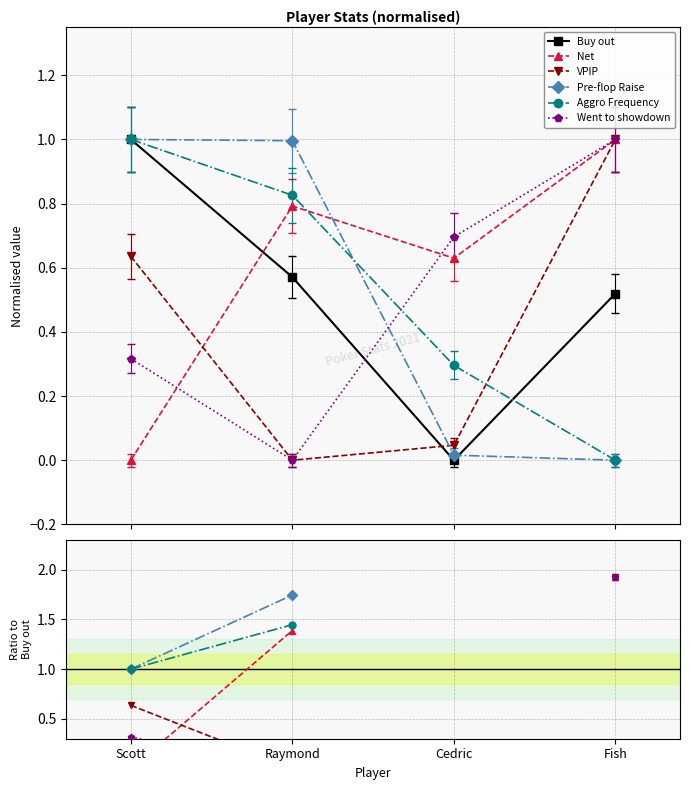

True or false: Pre-flop Raise has a value of 0.0 at Fish.

True